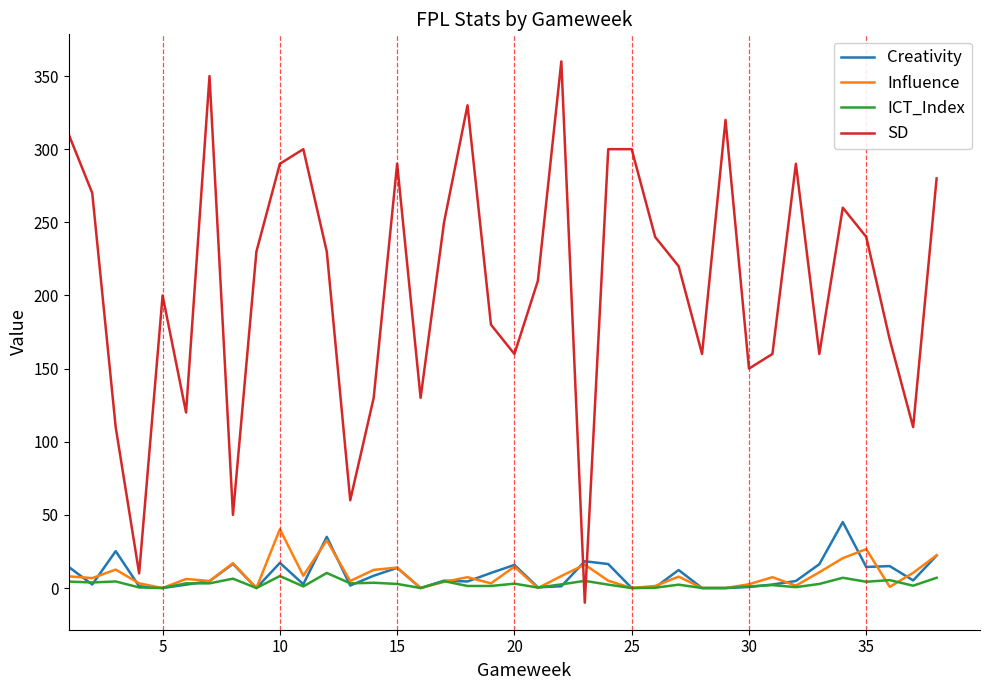

What is the greatest value displayed?

360.0